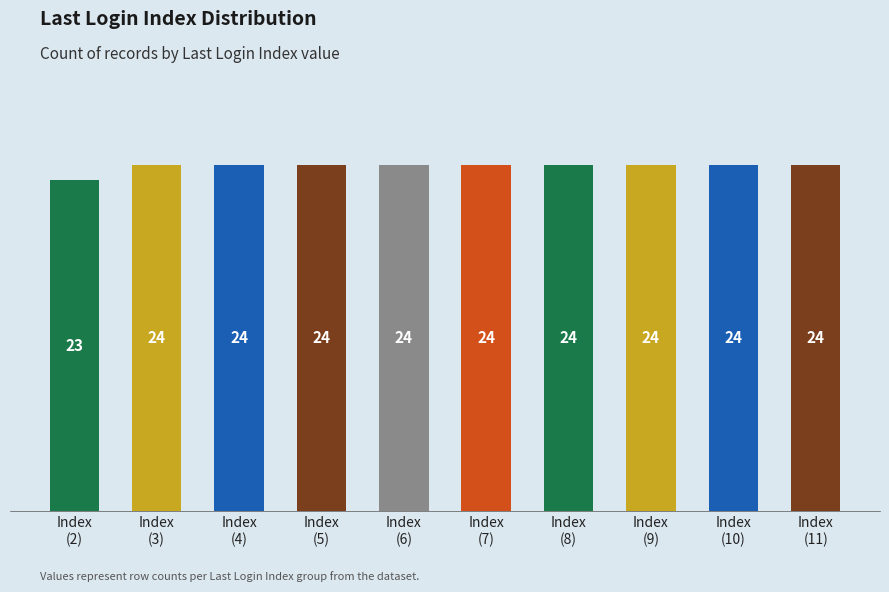

The chart shows a value of 39 at Index
(5). True or false?

False